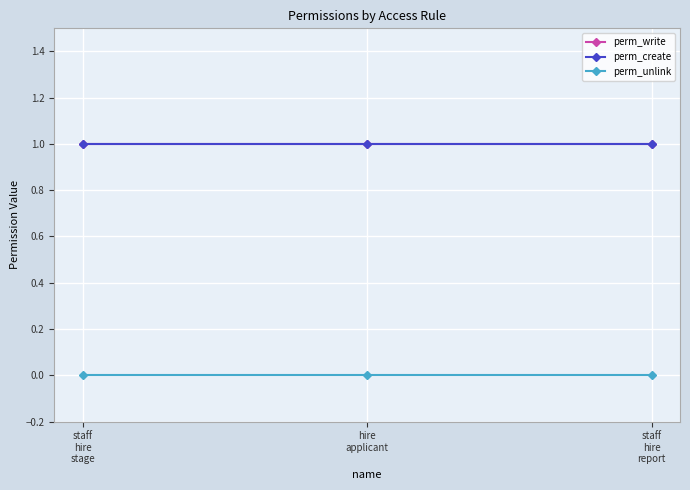

Does the chart have visible grid lines?

Yes